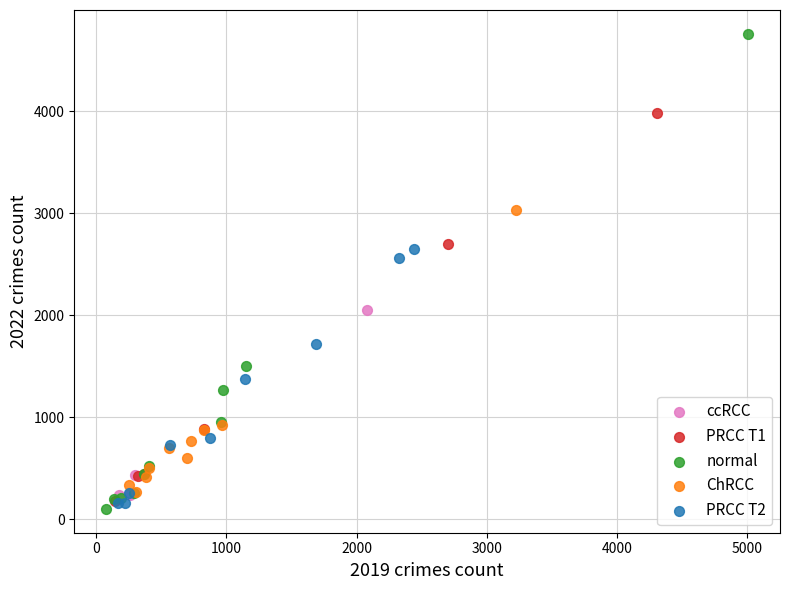

Which series reaches the maximum Y coordinate?

normal